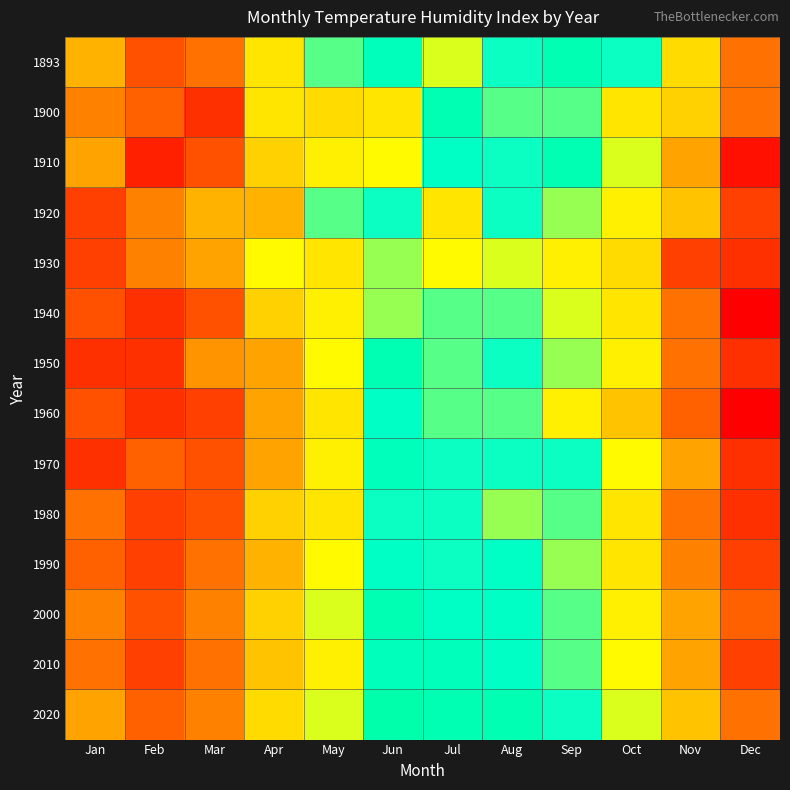

Count the number of categories in the chart.

12